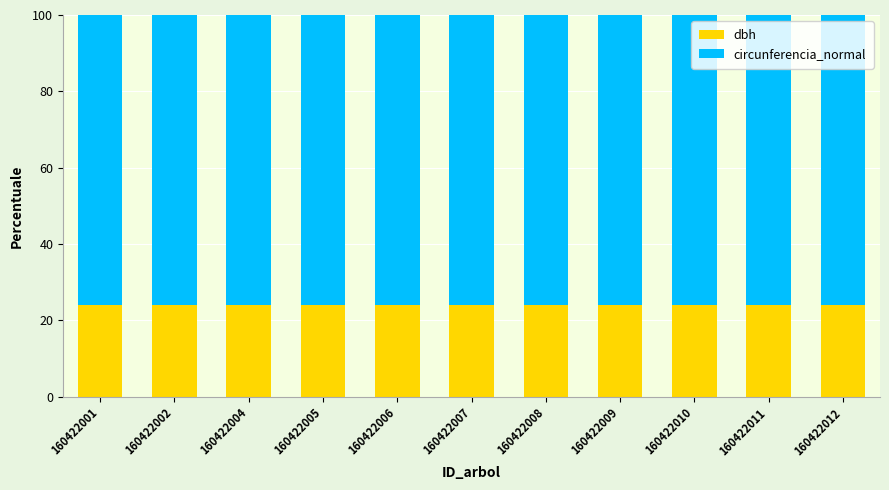

What is the total value across all series at 160422009?

100.0